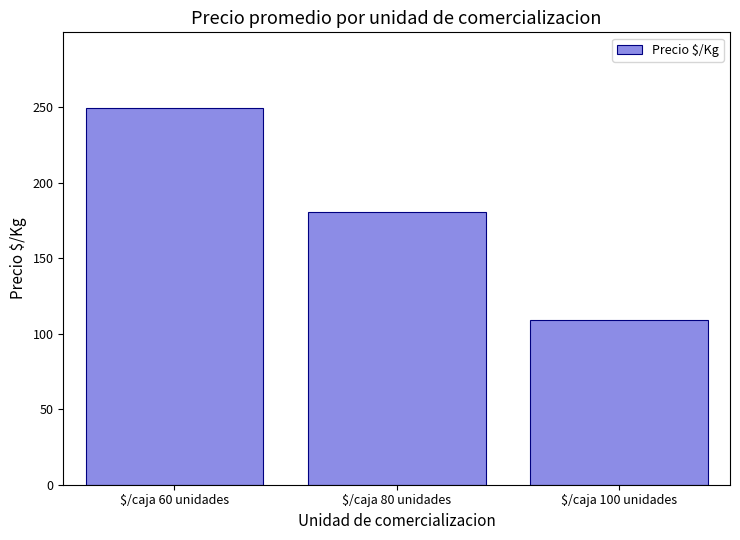

The chart shows a value of 180.8 at $/caja 80 unidades. True or false?

True